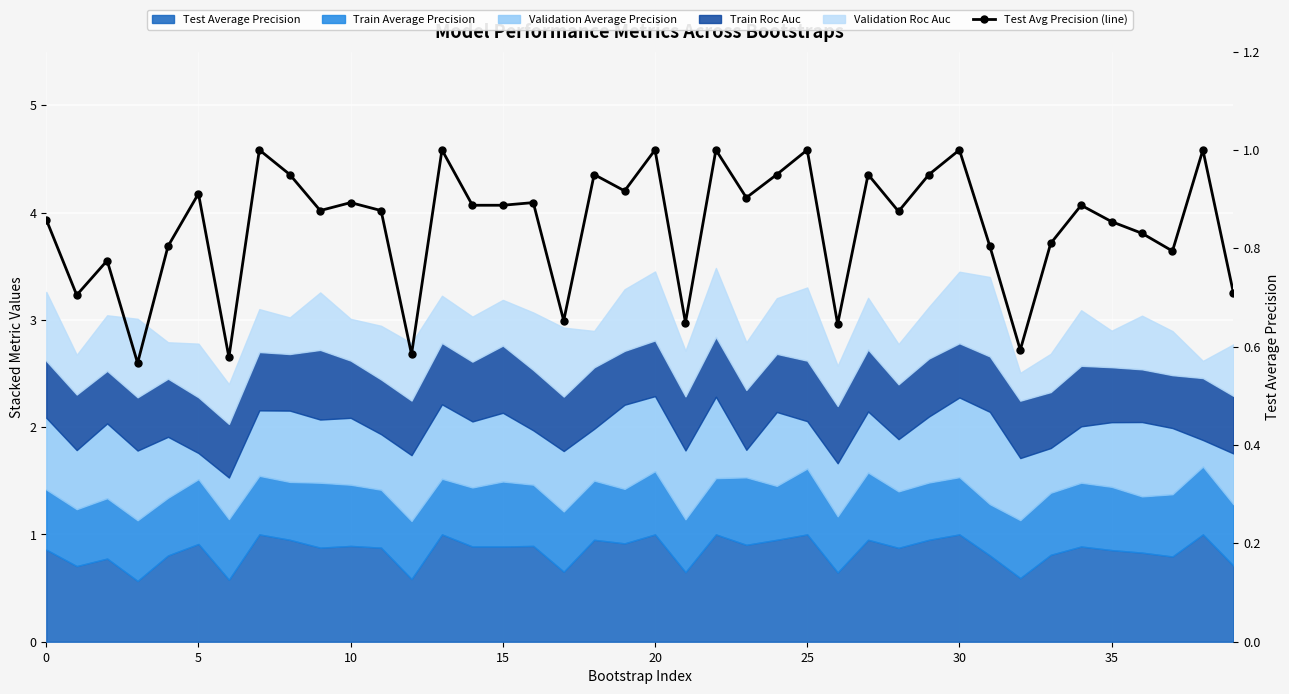

What is the minimum value shown in the chart?

0.6